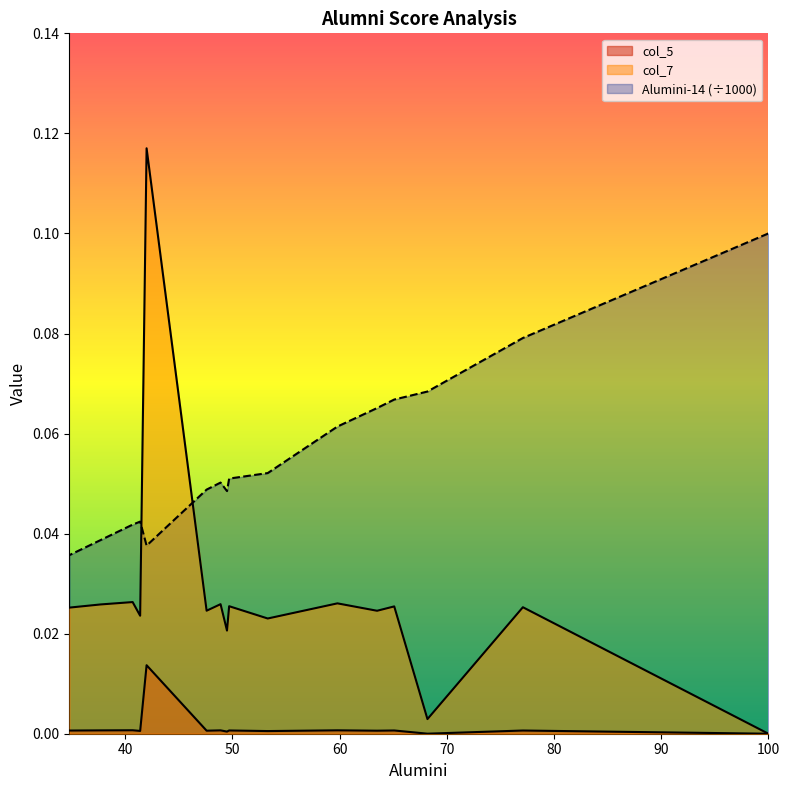

Count the Alumini-14 values in the range 0 to 1.

16